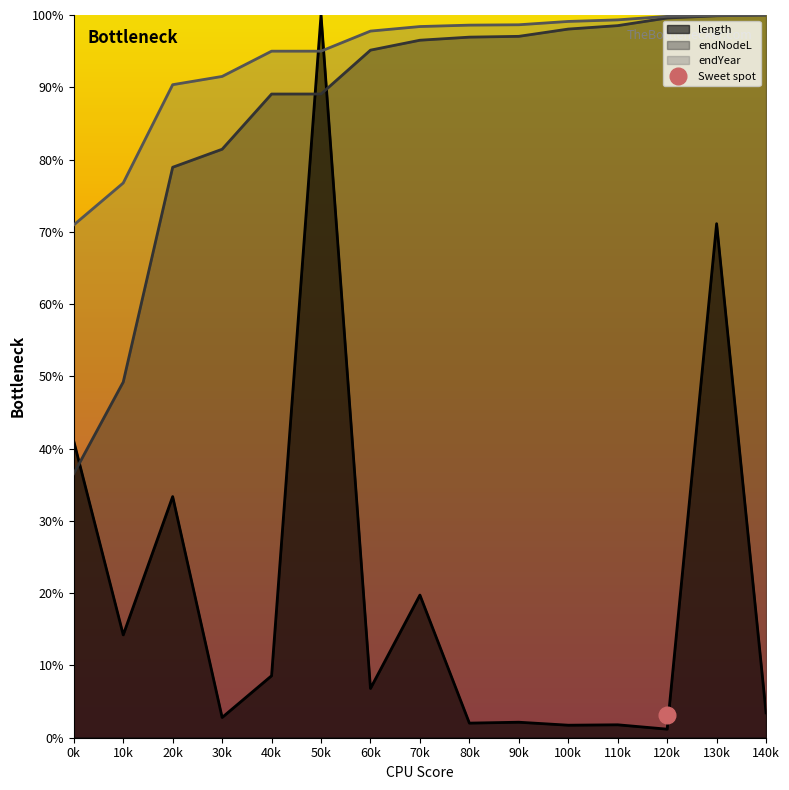

Does the chart display data point markers on the line(s)?

No